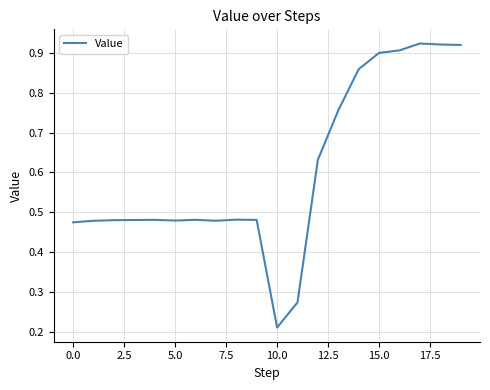

What is the difference between the maximum and minimum values?

0.7